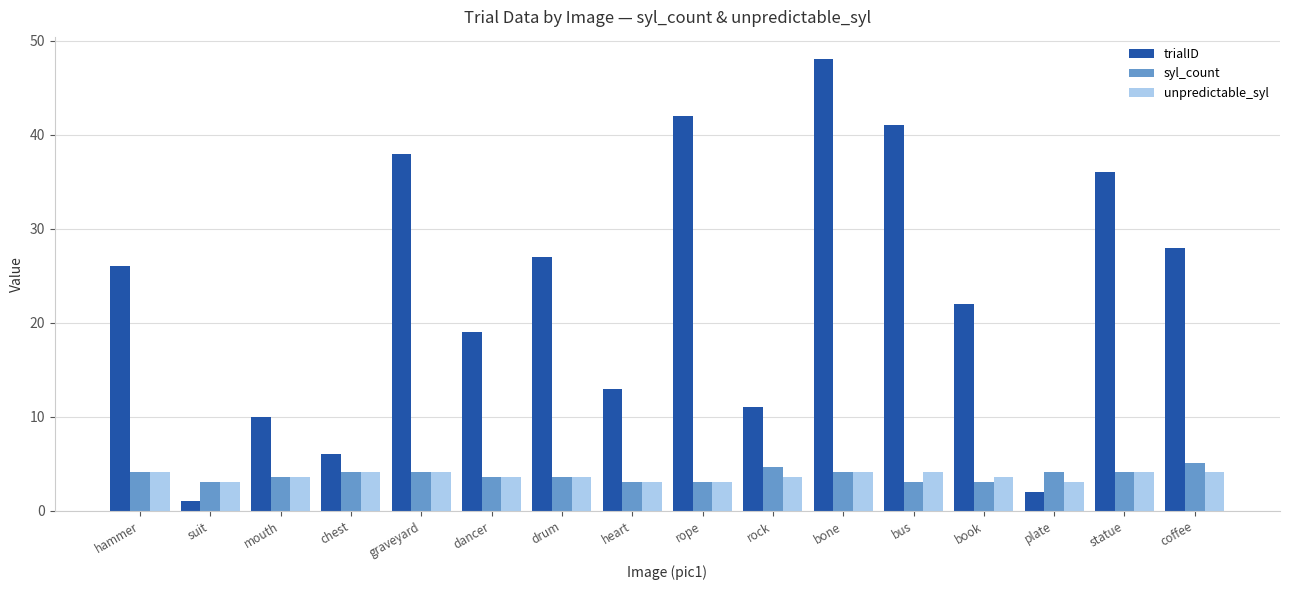

The syl_count series shows 6.3 at bone. True or false?

False